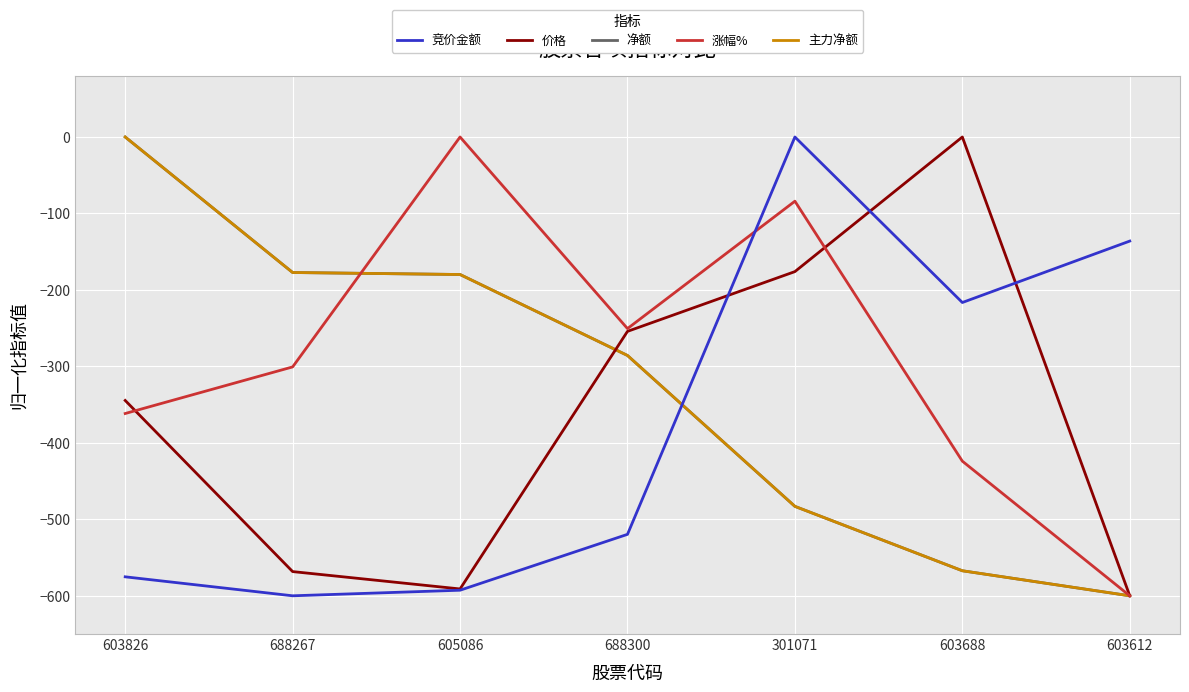

Which category has the highest value across all series?

301071